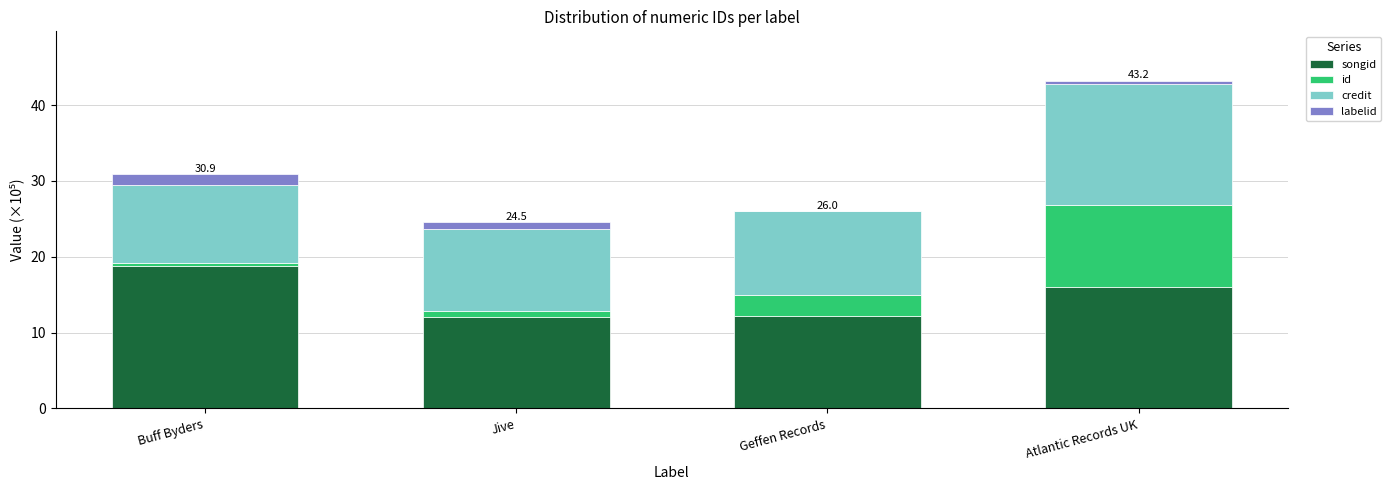

At which category is the sum across all series the highest?

Atlantic Records UK